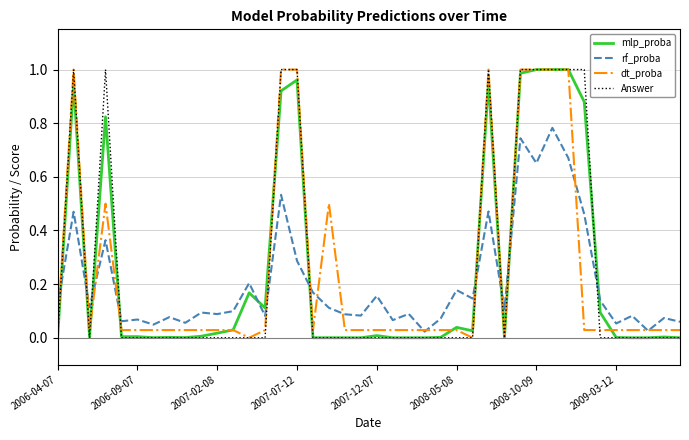

True or false: rf_proba and mlp_proba cross at least once.

True